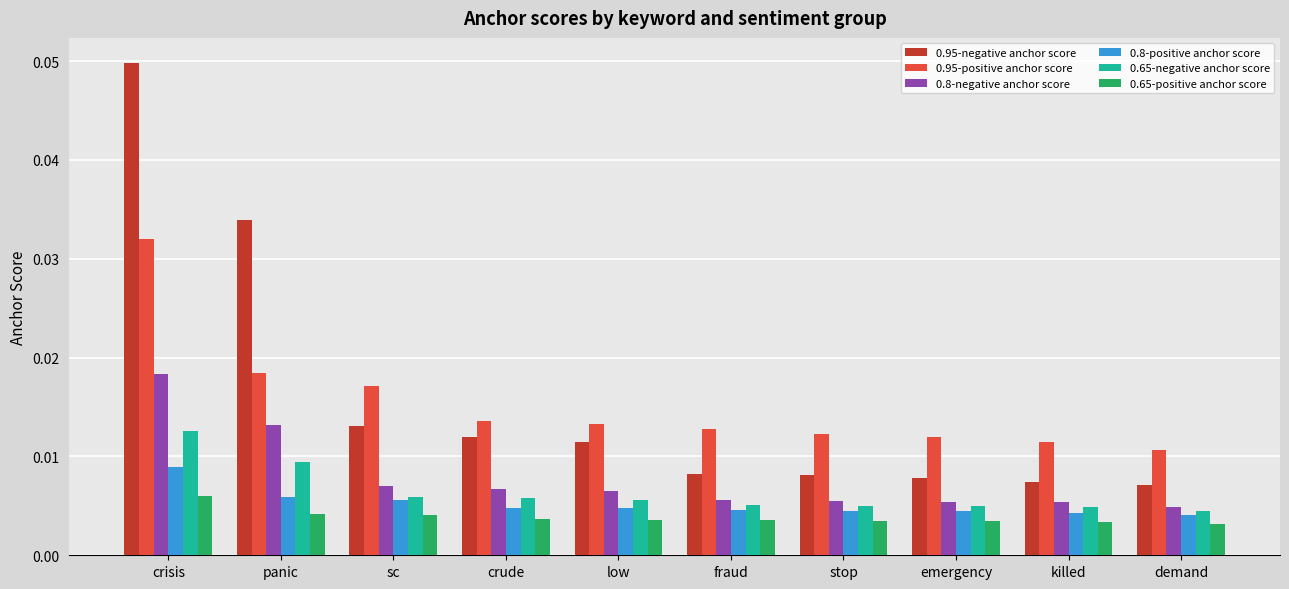

At which category is the sum across all series the highest?

crisis